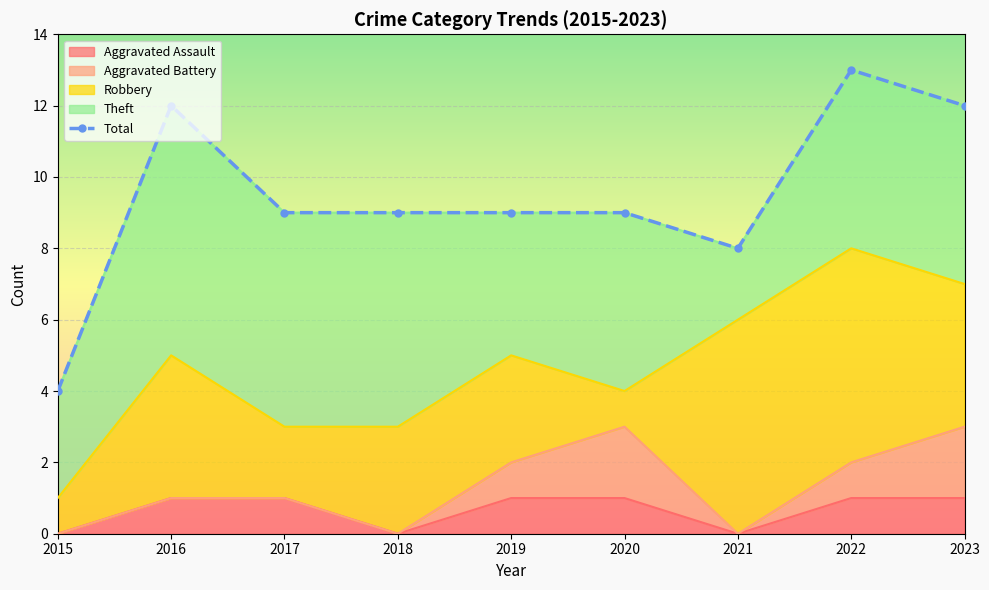

Reading left to right, transcribe all the data shown in this chart.

Aggravated Assault: 0	1	1	0	1	1	0	1	1
Aggravated Battery: 0	0	0	0	1	2	0	1	2
Robbery: 1	4	2	3	3	1	6	6	4
Theft: 3	7	6	6	4	5	2	5	5
Total: 4	12	9	9	9	9	8	13	12